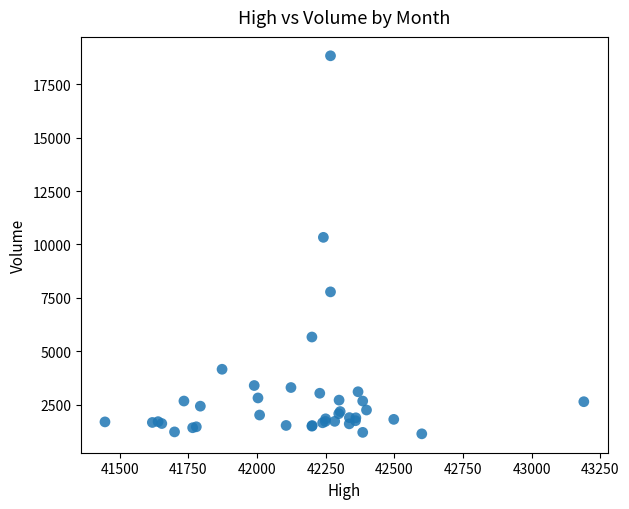

What Y value in the scatter plot is closest to 9983?

10332